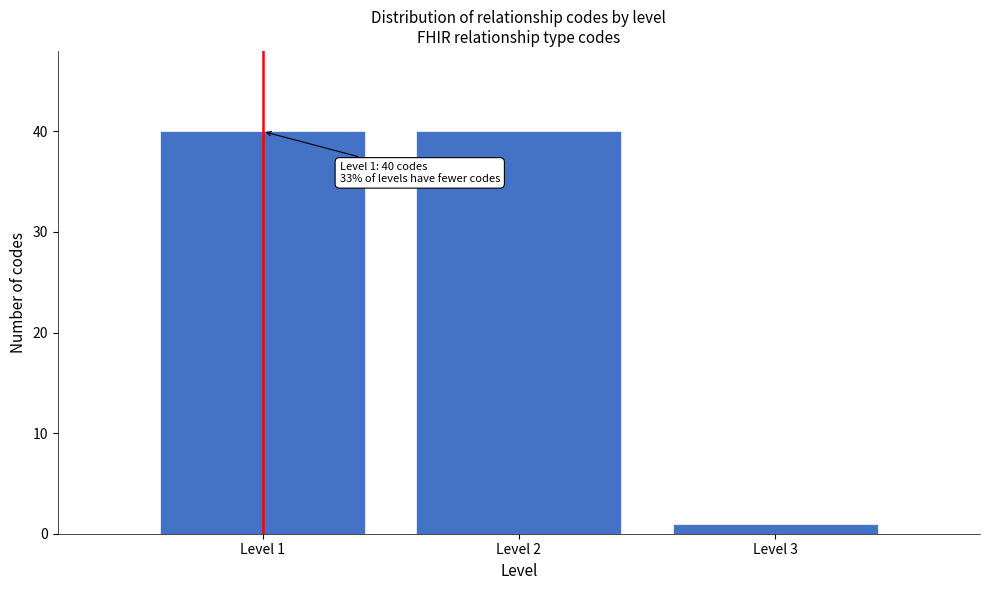

Reading right to left, what are all the values shown in this chart?

Level 3=1	Level 2=40	Level 1=40